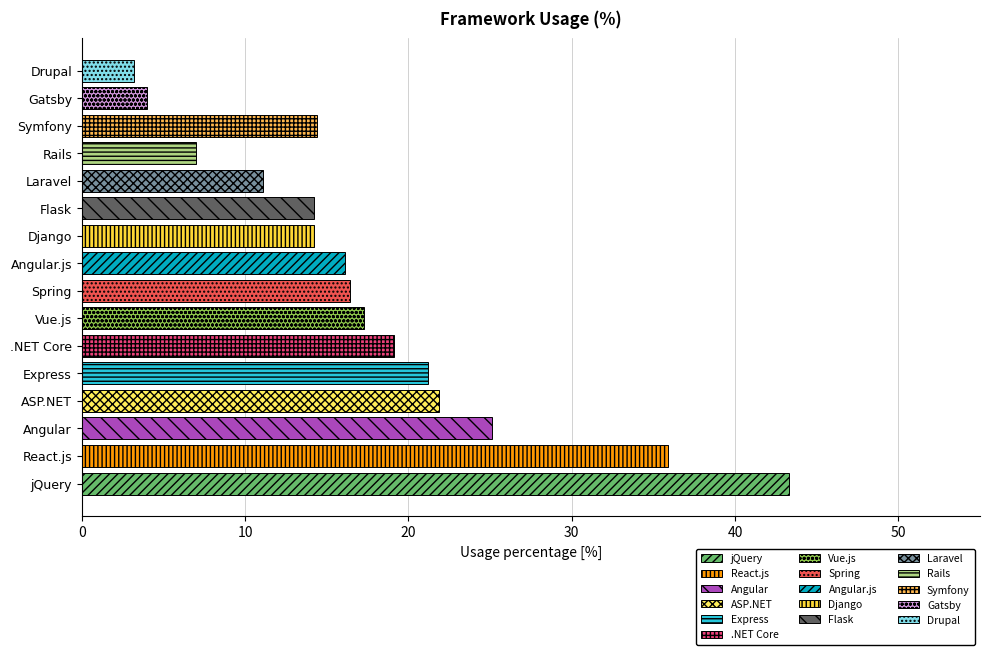

What is the maximum value shown in the chart?

43.3